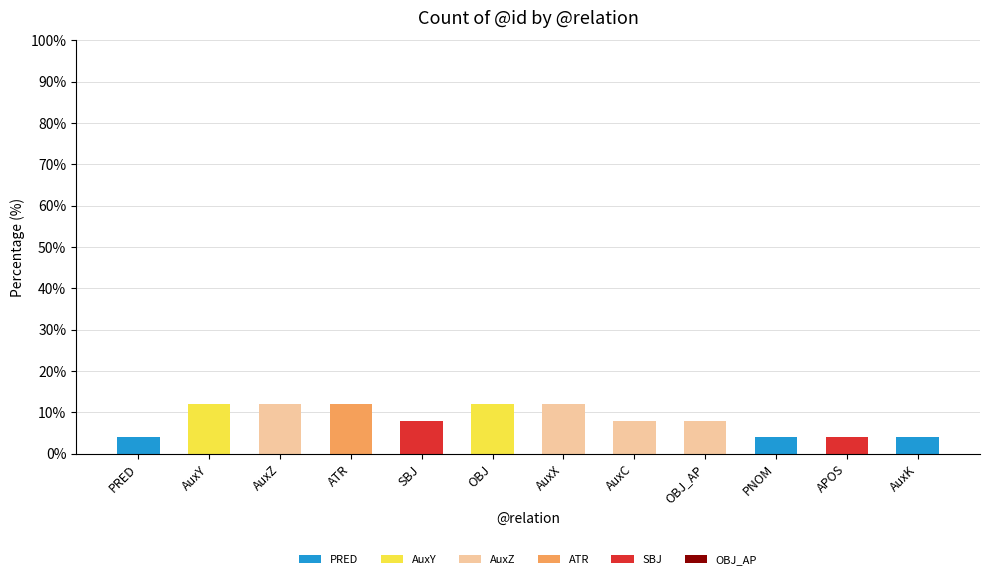

What is the total value across all series at AuxK?

4